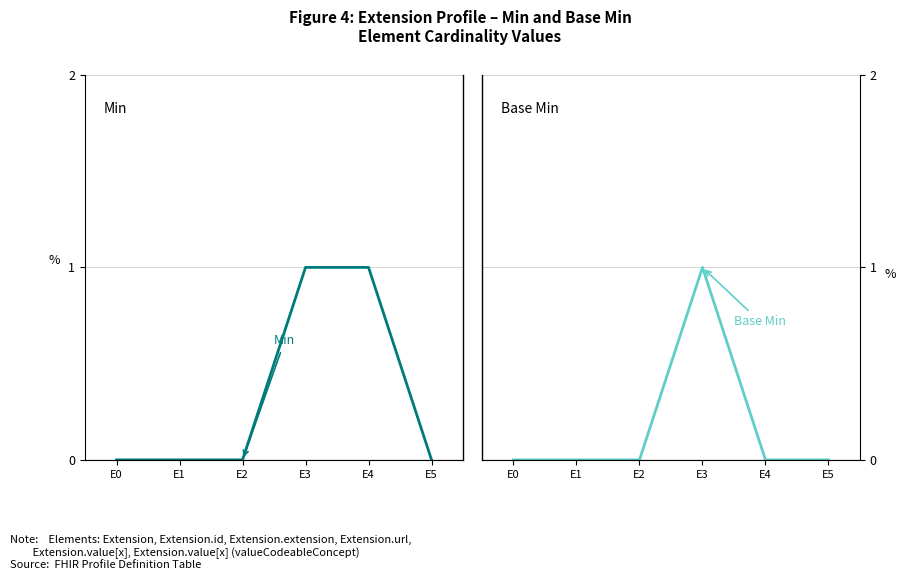

True or false: Min and Base Min intersect in this chart.

False